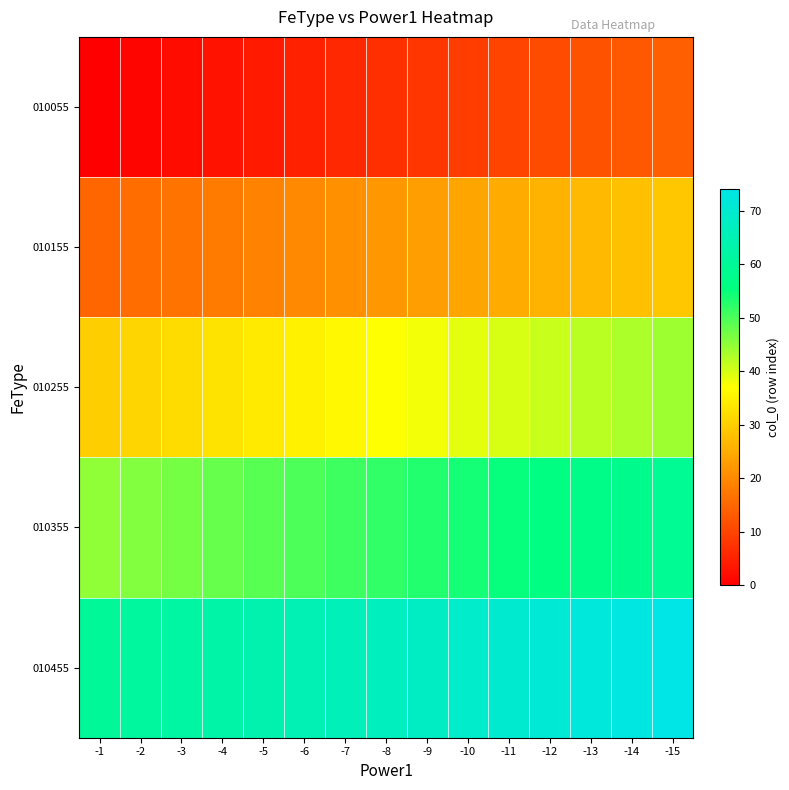

How many distinct data groups are displayed?

5